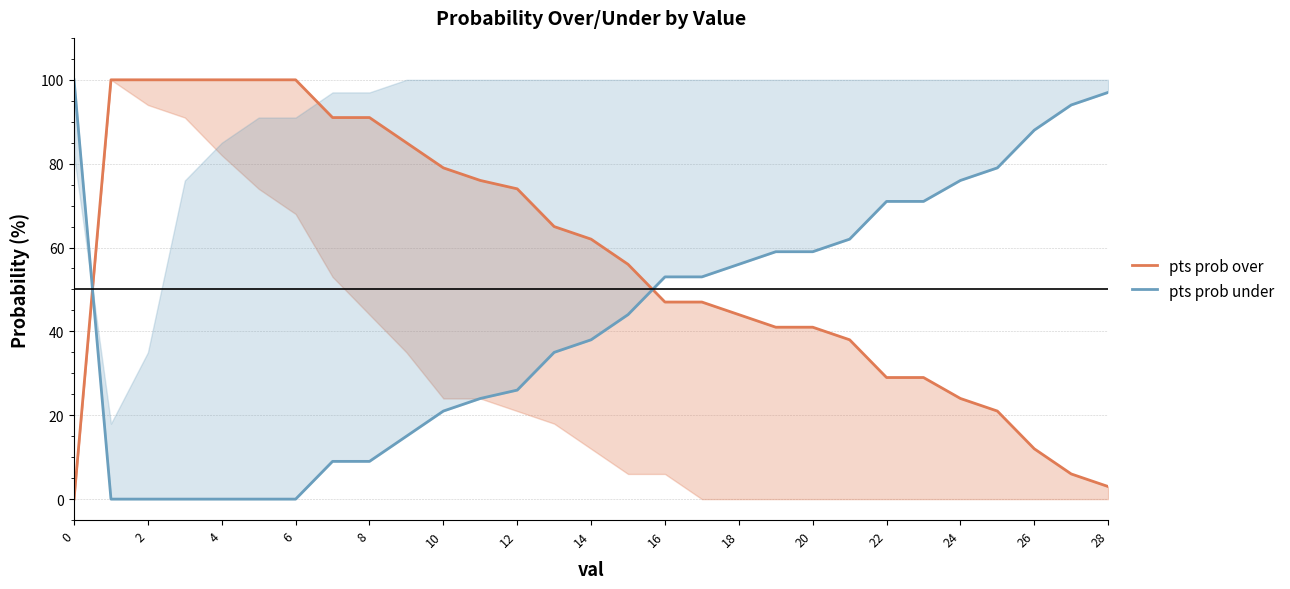

Is the value of pts prob under at 24 greater than the value of pts prob over at 25?

Yes